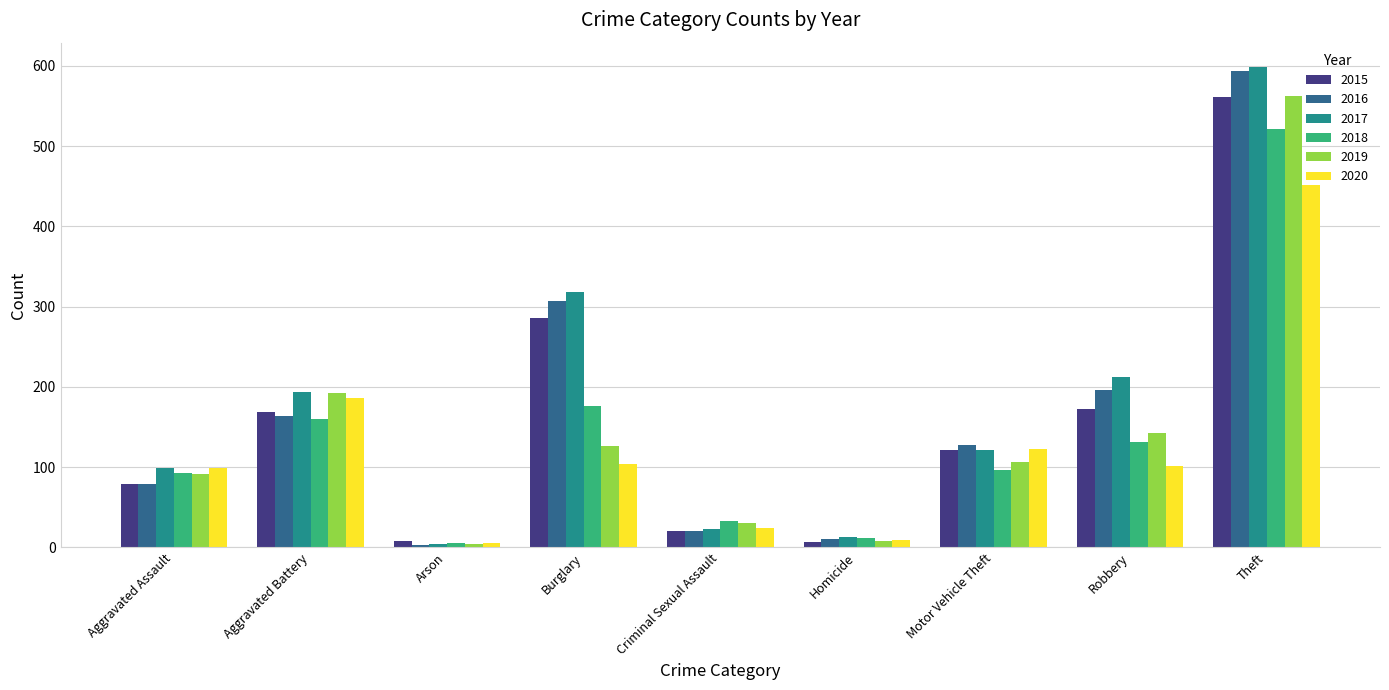

Between Robbery and Theft, which series saw the biggest shift?

2019